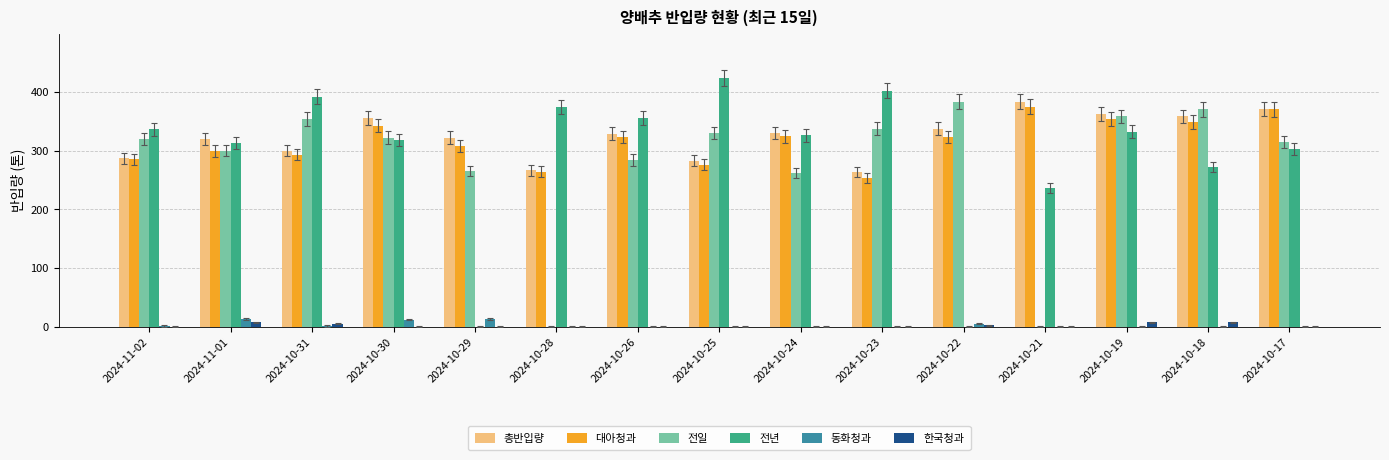

What is the spread (max minus min) of values at 2024-10-22?

383